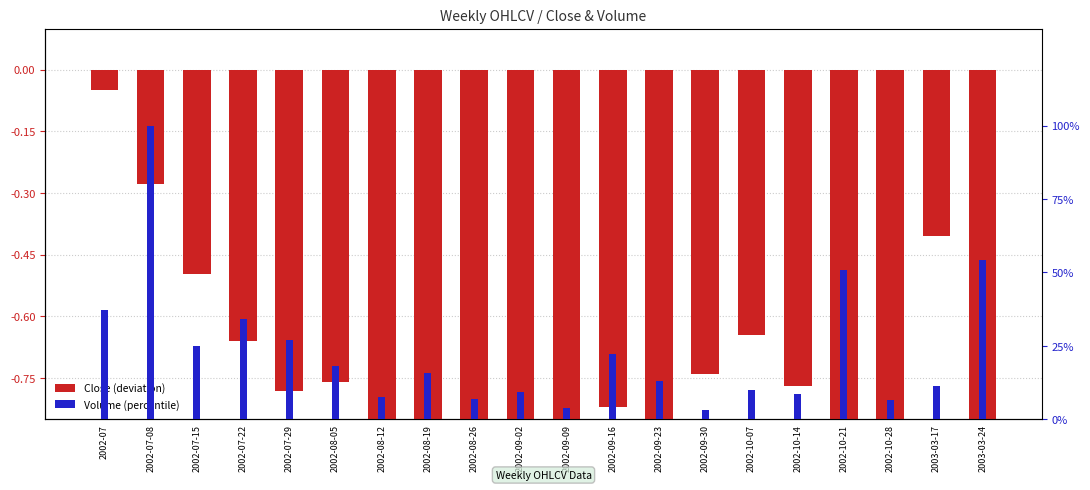

Reading left to right, extract all data points from this chart.

Close (deviation): 2002-07=-0.0	2002-07-08=-0.3	2002-07-15=-0.5	2002-07-22=-0.7	2002-07-29=-0.8	2002-08-05=-0.8	2002-08-12=-0.9	2002-08-19=-1.0	2002-08-26=-1.1	2002-09-02=-1.0	2002-09-09=-0.9	2002-09-16=-0.8	2002-09-23=-0.9	2002-09-30=-0.7	2002-10-07=-0.6	2002-10-14=-0.8	2002-10-21=-0.9	2002-10-28=-0.9	2003-03-17=-0.4	2003-03-24=-0.9
Volume (percentile): 2002-07=37.2	2002-07-08=100.0	2002-07-15=25.1	2002-07-22=34.0	2002-07-29=27.1	2002-08-05=18.1	2002-08-12=7.7	2002-08-19=15.9	2002-08-26=6.9	2002-09-02=9.1	2002-09-09=3.7	2002-09-16=22.2	2002-09-23=12.9	2002-09-30=3.3	2002-10-07=10.0	2002-10-14=8.7	2002-10-21=50.7	2002-10-28=6.5	2003-03-17=11.4	2003-03-24=54.1